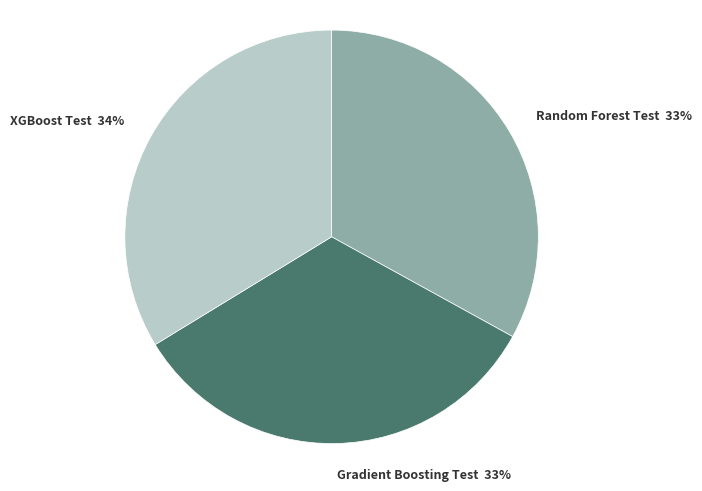

Is there a majority slice in this chart?

No